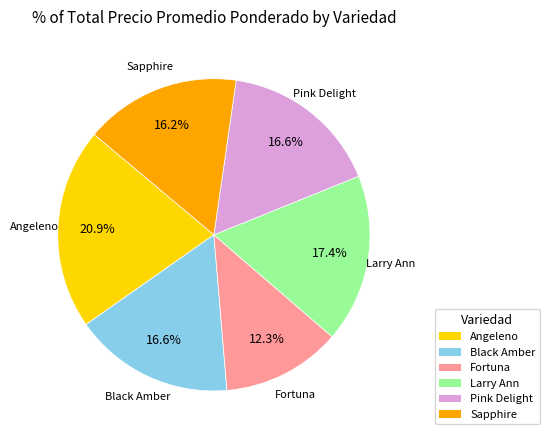

What percentage is the Fortuna slice, to the nearest percent?

12%